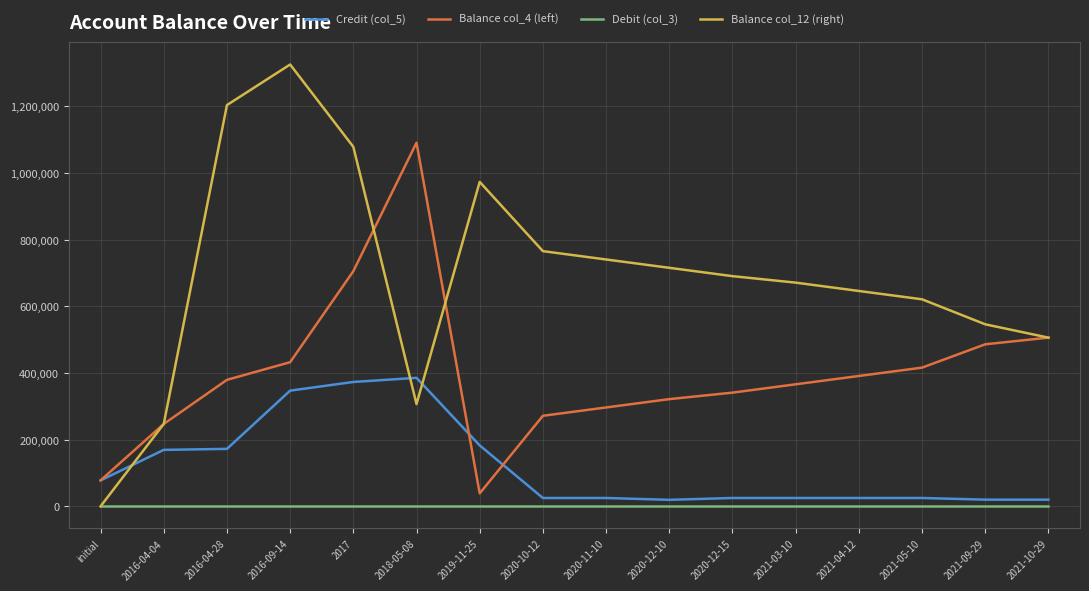

What is the maximum value shown in the chart?

1325314.5